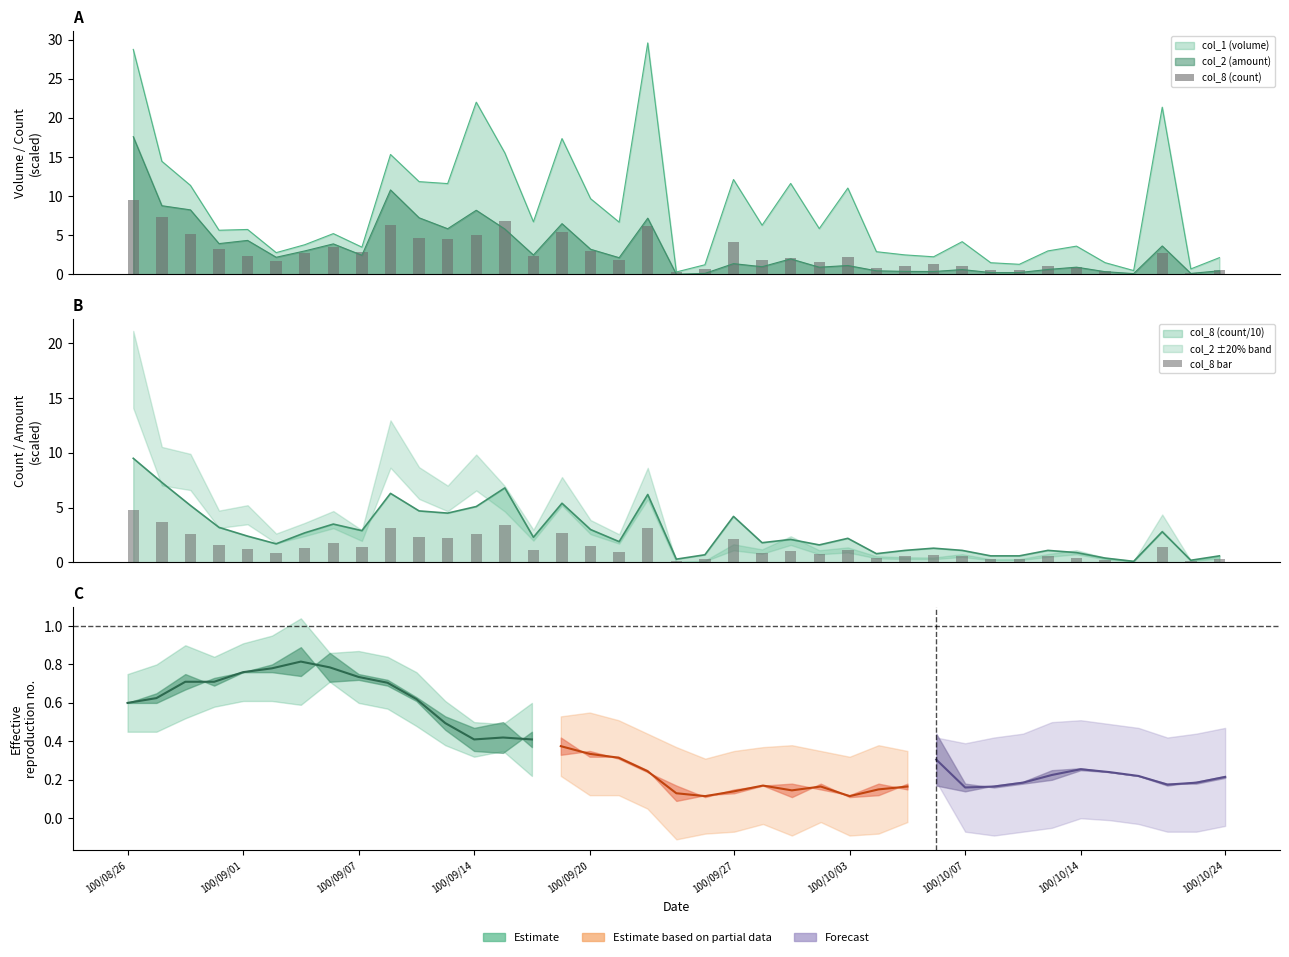

Which label corresponds to the largest value in the chart?

100/08/26